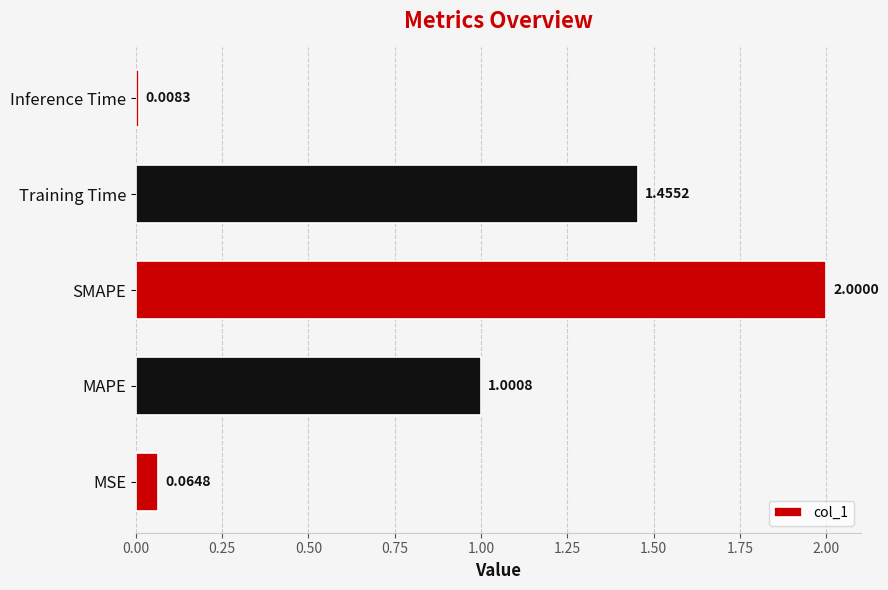

Between MAPE and Inference Time, which is larger?

MAPE